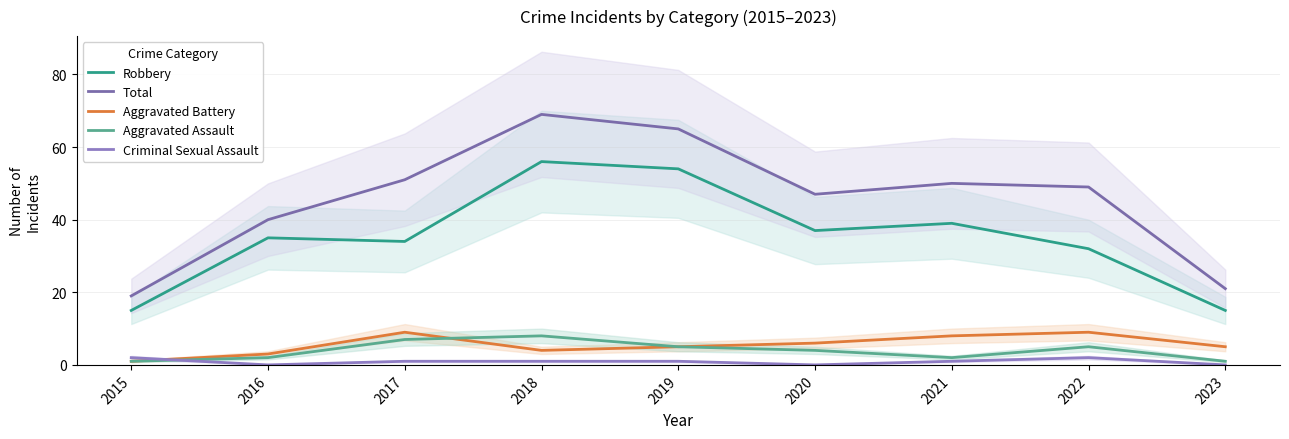

What is the minimum value for Total?

19